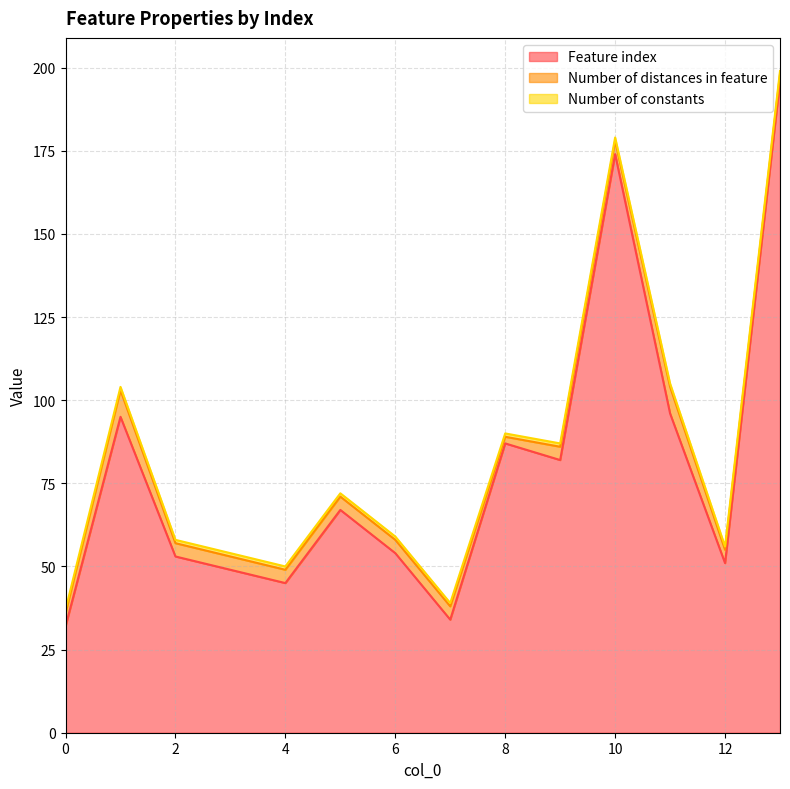

What is the highest value of the Feature index series?

196